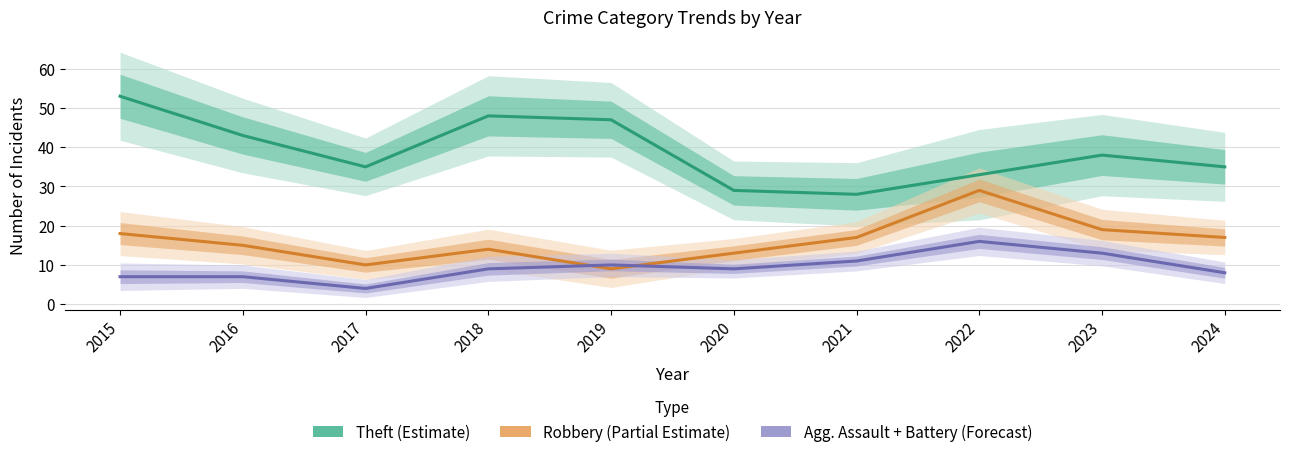

Rank the categories by Agg. Assault + Battery (Forecast) value from lowest to highest.

2017, 2015, 2016, 2024, 2018, 2020, 2019, 2021, 2023, 2022